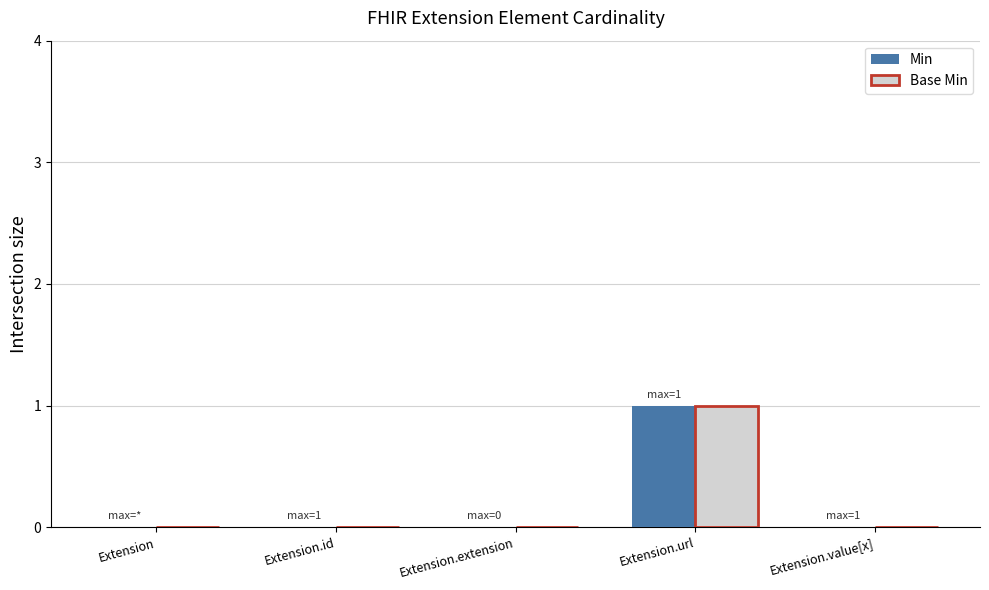

Is the value of Base Min at Extension.url greater than the value of Min at Extension.value[x]?

Yes